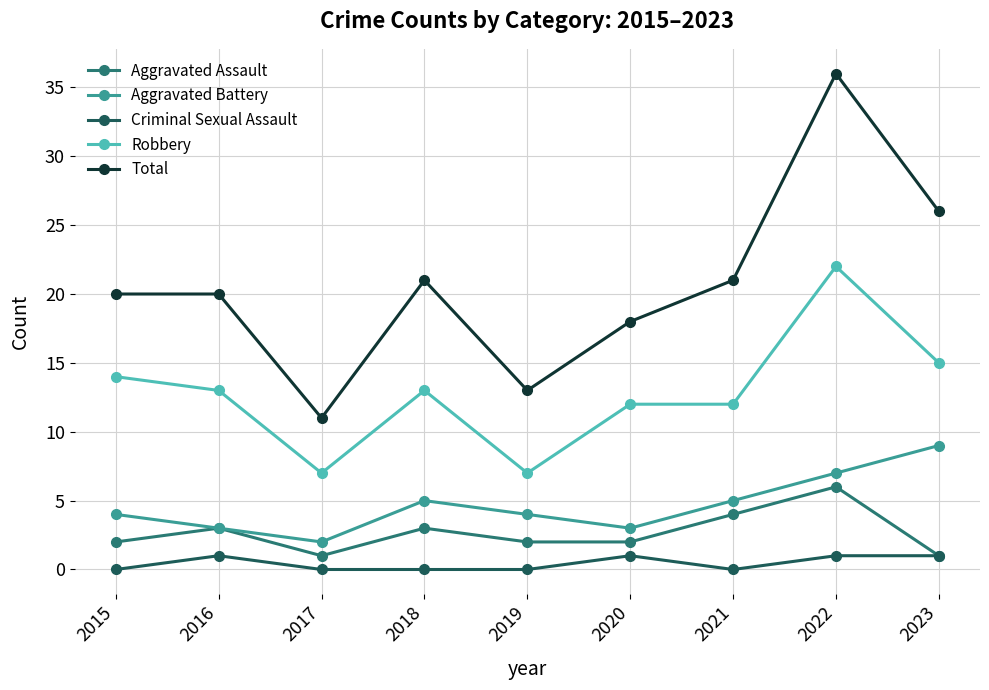

Where is the first local maximum for Aggravated Assault?

2016